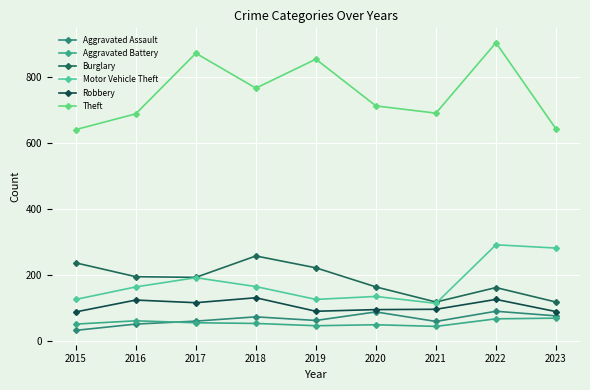

Reading left to right, extract all data points from this chart.

Aggravated Assault: 2015=31	2016=50	2017=59	2018=72	2019=61	2020=87	2021=58	2022=89	2023=75
Aggravated Battery: 2015=50	2016=60	2017=54	2018=52	2019=45	2020=48	2021=43	2022=66	2023=68
Burglary: 2015=236	2016=194	2017=192	2018=257	2019=221	2020=163	2021=117	2022=161	2023=117
Motor Vehicle Theft: 2015=125	2016=163	2017=191	2018=164	2019=125	2020=134	2021=113	2022=291	2023=281
Robbery: 2015=87	2016=123	2017=115	2018=130	2019=89	2020=94	2021=95	2022=125	2023=88
Theft: 2015=641	2016=689	2017=873	2018=767	2019=855	2020=713	2021=691	2022=905	2023=643